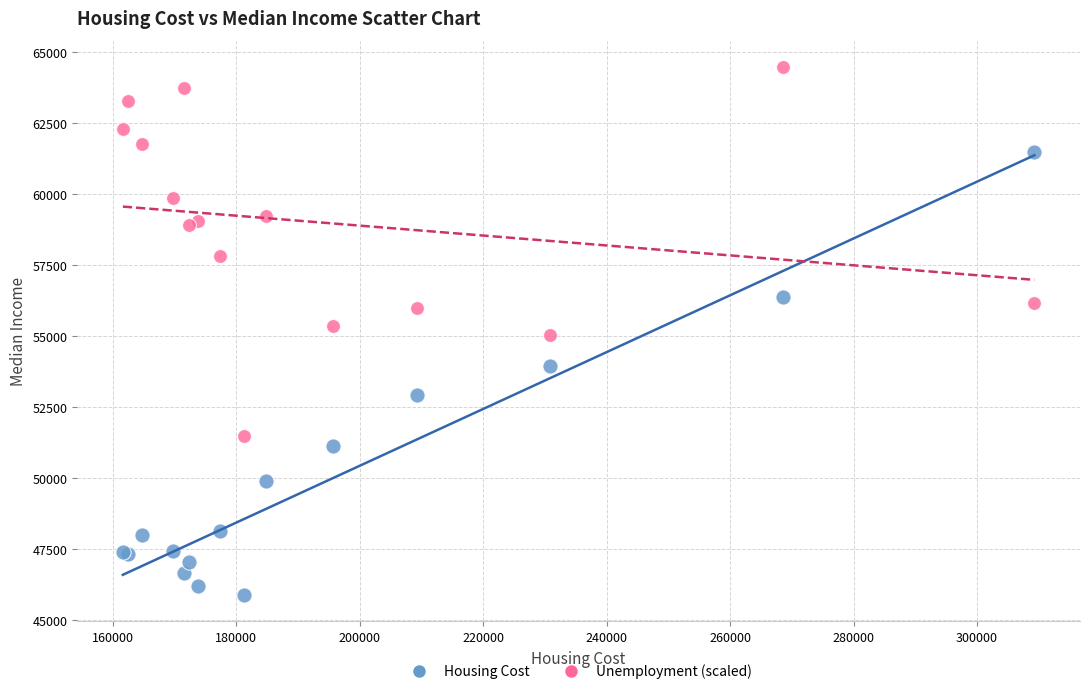

What is the X range (max minus min) for the scatter plot?

147684.0